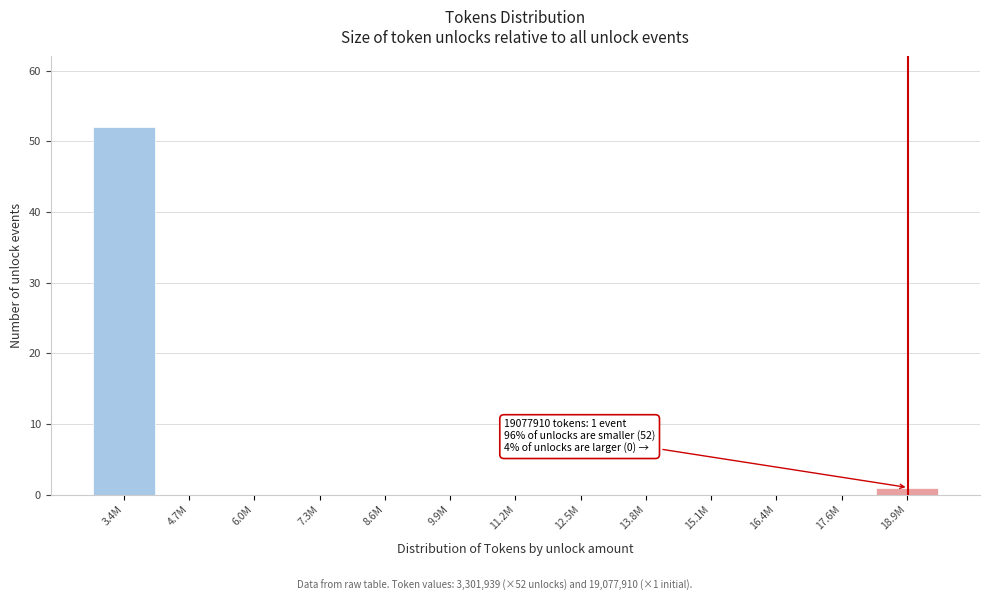

Reading left to right, what are all the values shown in this chart?

3.4M=52	4.7M=0	6.0M=0	7.3M=0	8.6M=0	9.9M=0	11.2M=0	12.5M=0	13.8M=0	15.1M=0	16.4M=0	17.6M=0	18.9M=1